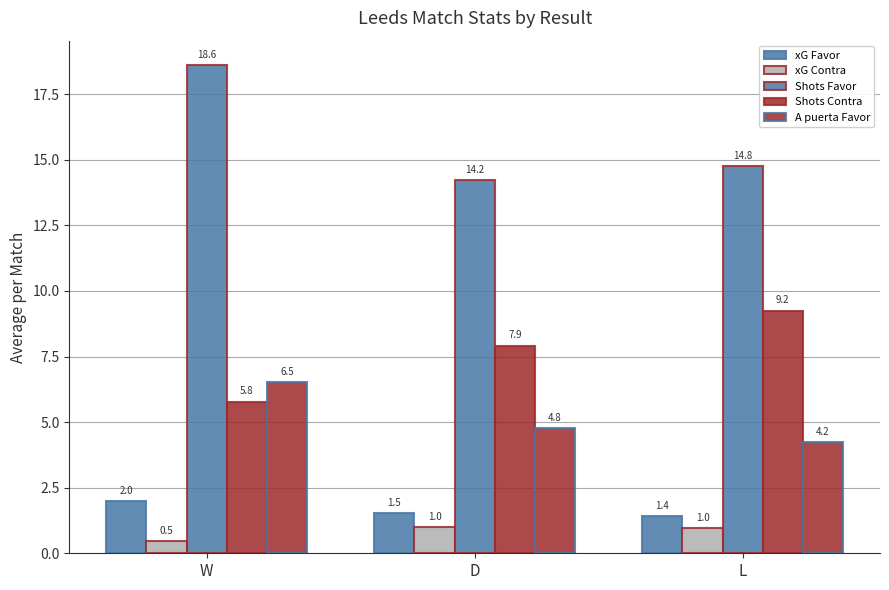

How many values in the Shots Contra series exceed 7?

2